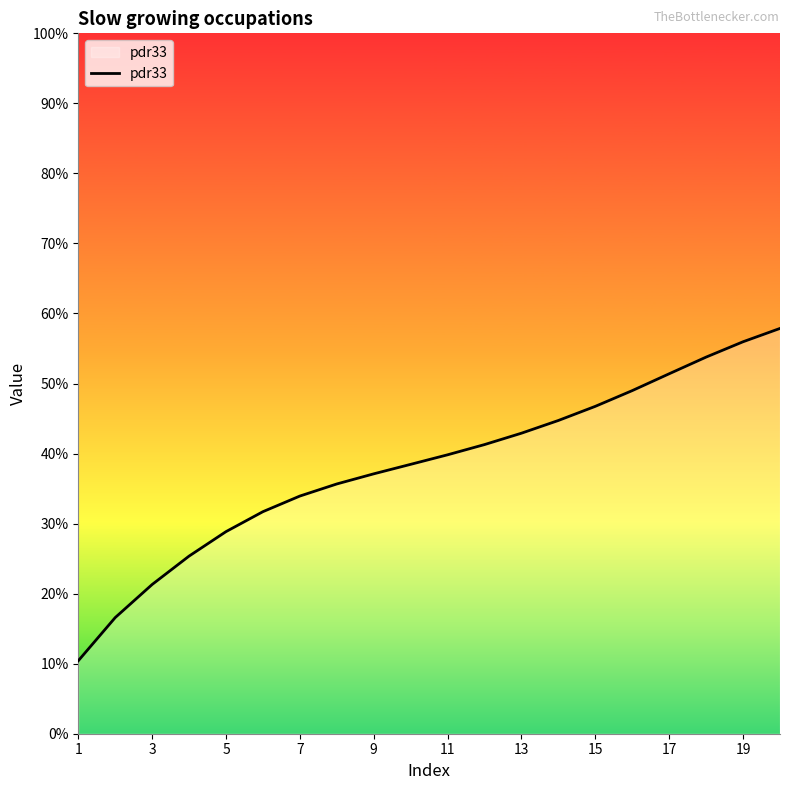

Is this an area chart (filled region under the line)?

Yes